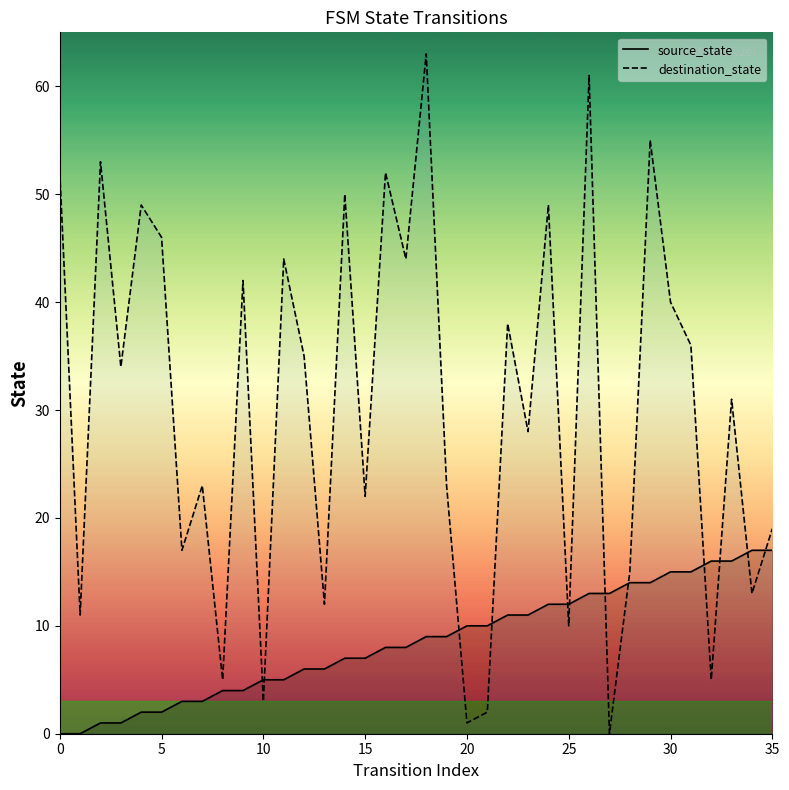

Between which two adjacent categories do source_state and destination_state first intersect?

9 and 10